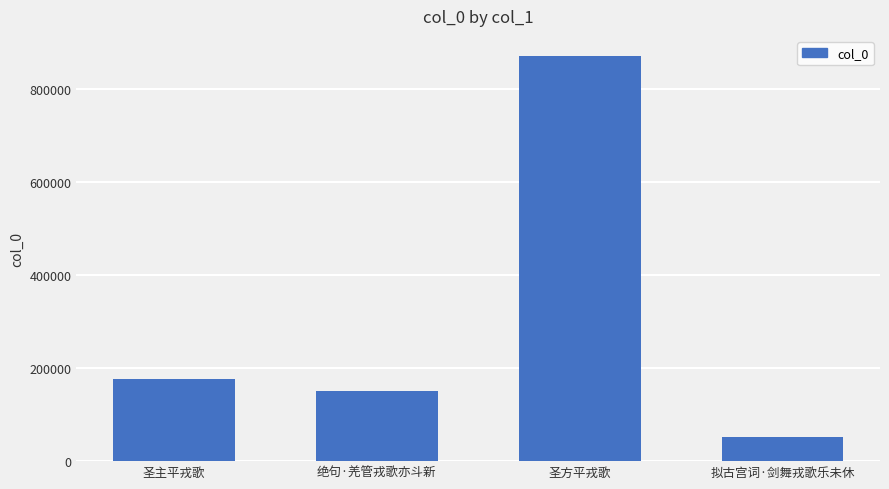

True or false: the data shows 150280 at 绝句·羌管戎歌亦斗新.

True